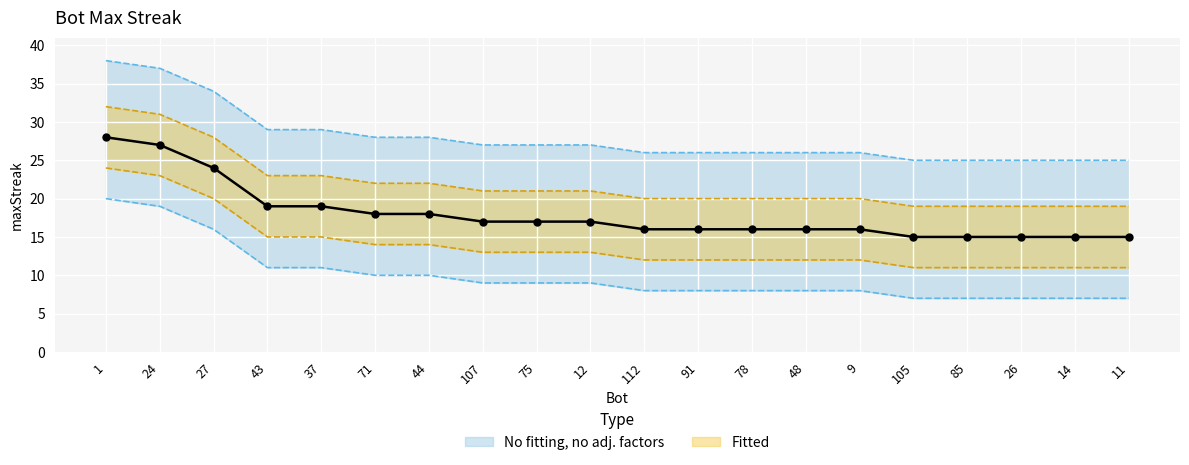

What is the change in value from 43 to 71?

-1